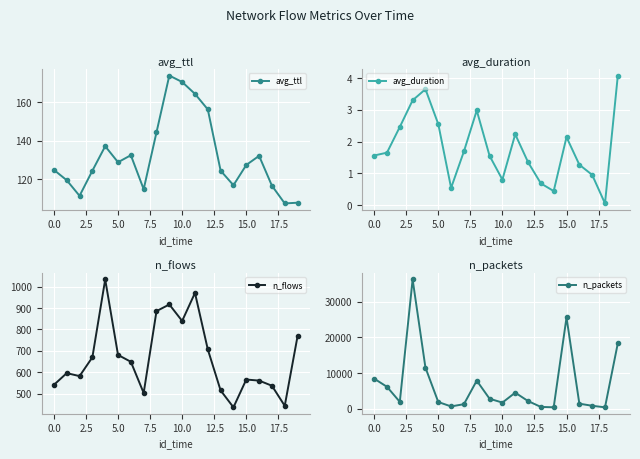

What is the lowest value of the n_flows series?

436